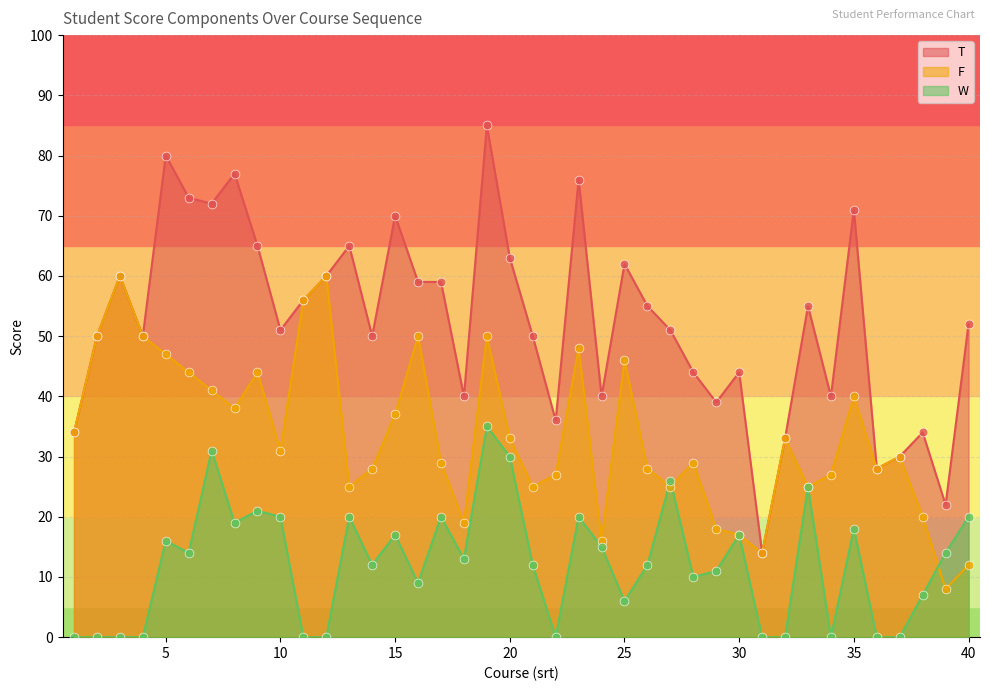

Which series contains the lowest Y value?

W